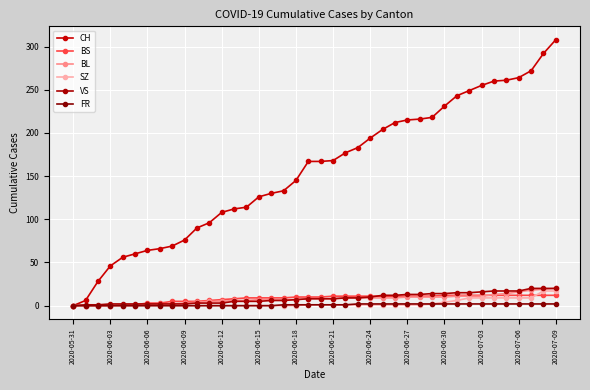

What is the difference between the maximum and minimum values in the BL series?

20